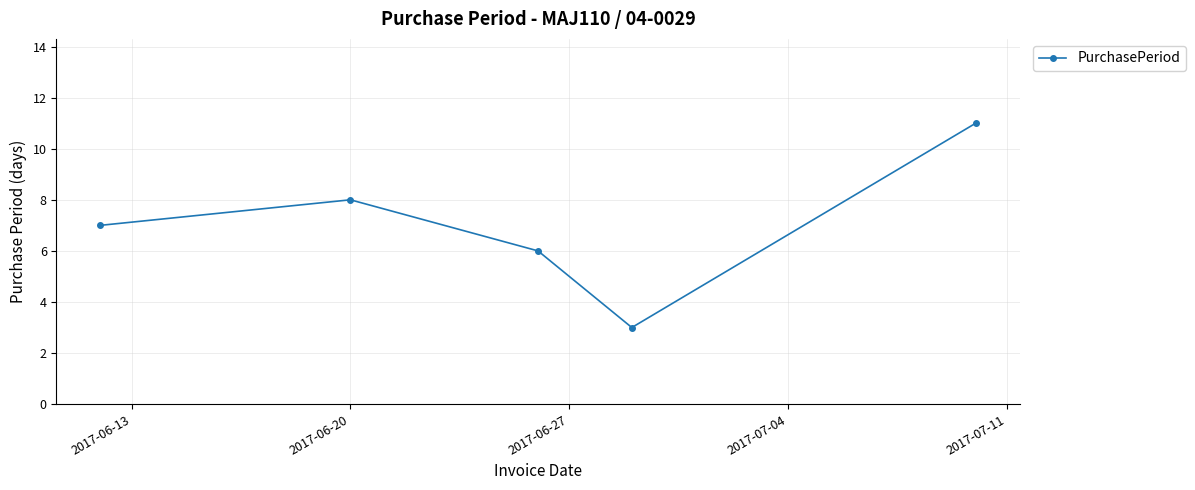

True or false: the data has more than 2 interior local peaks.

False